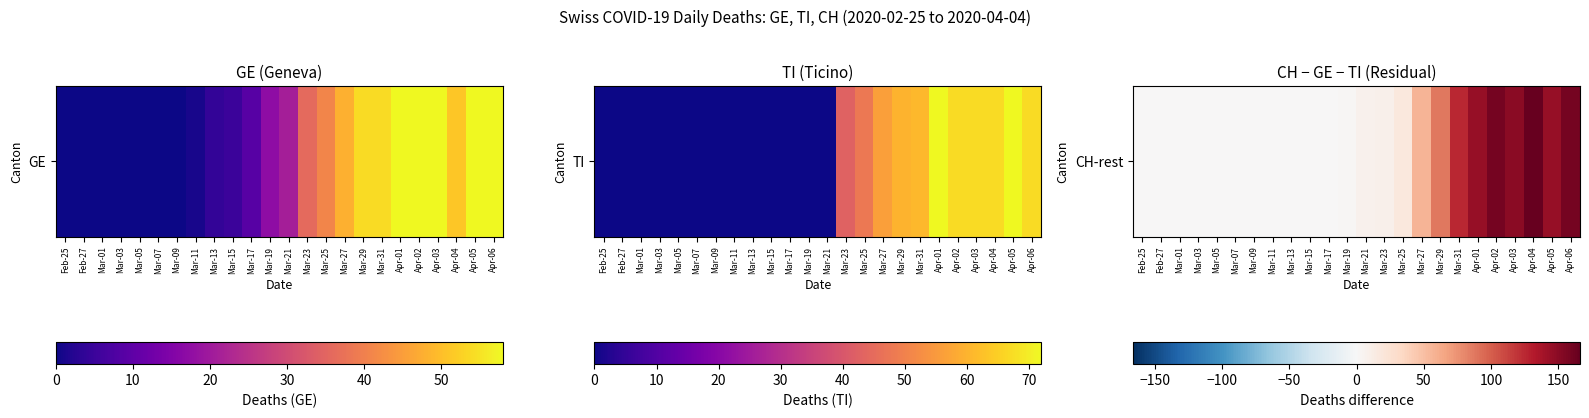

Where is the data nearest to the value 83?

Mar-29